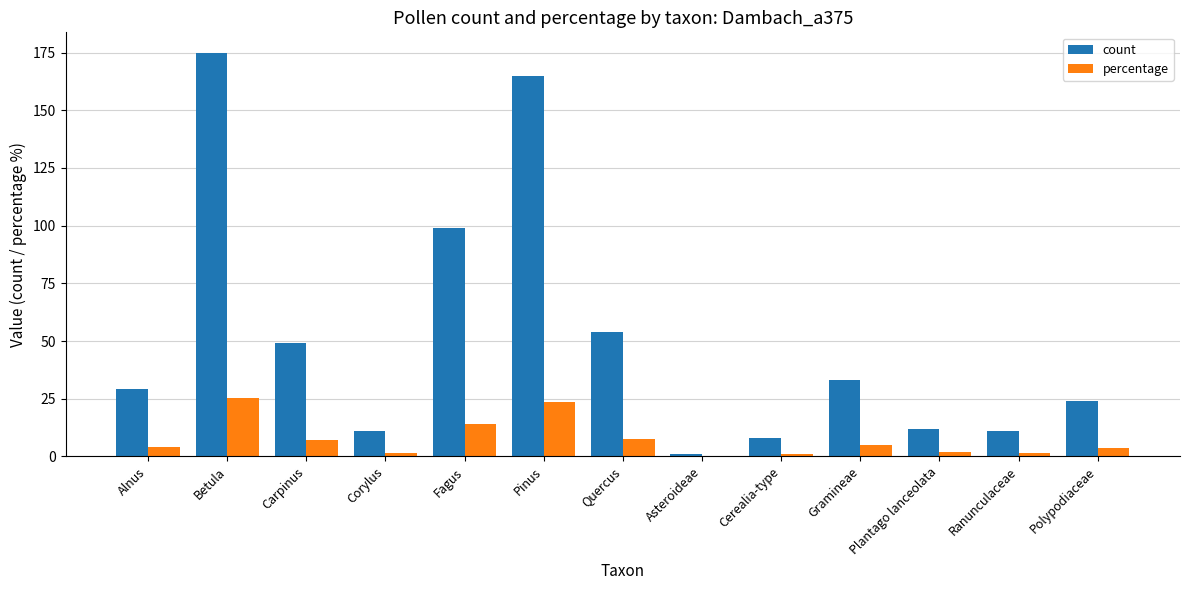

At which category is the sum across all series the highest?

Betula